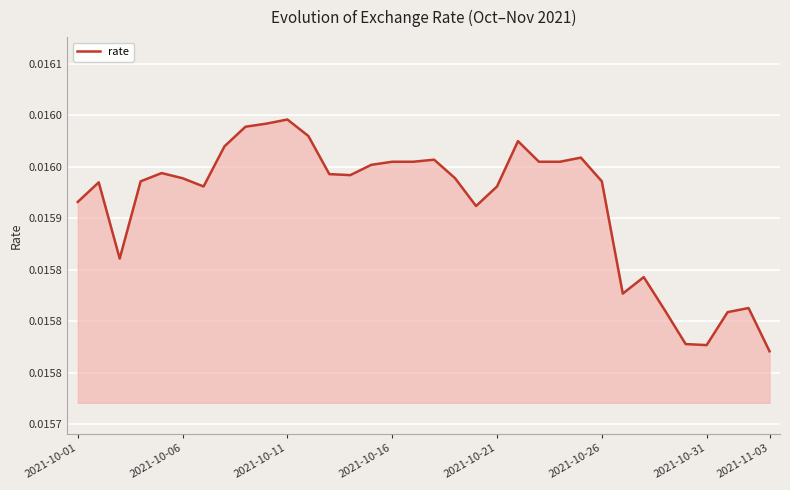

Does the chart display data point markers on the line(s)?

No